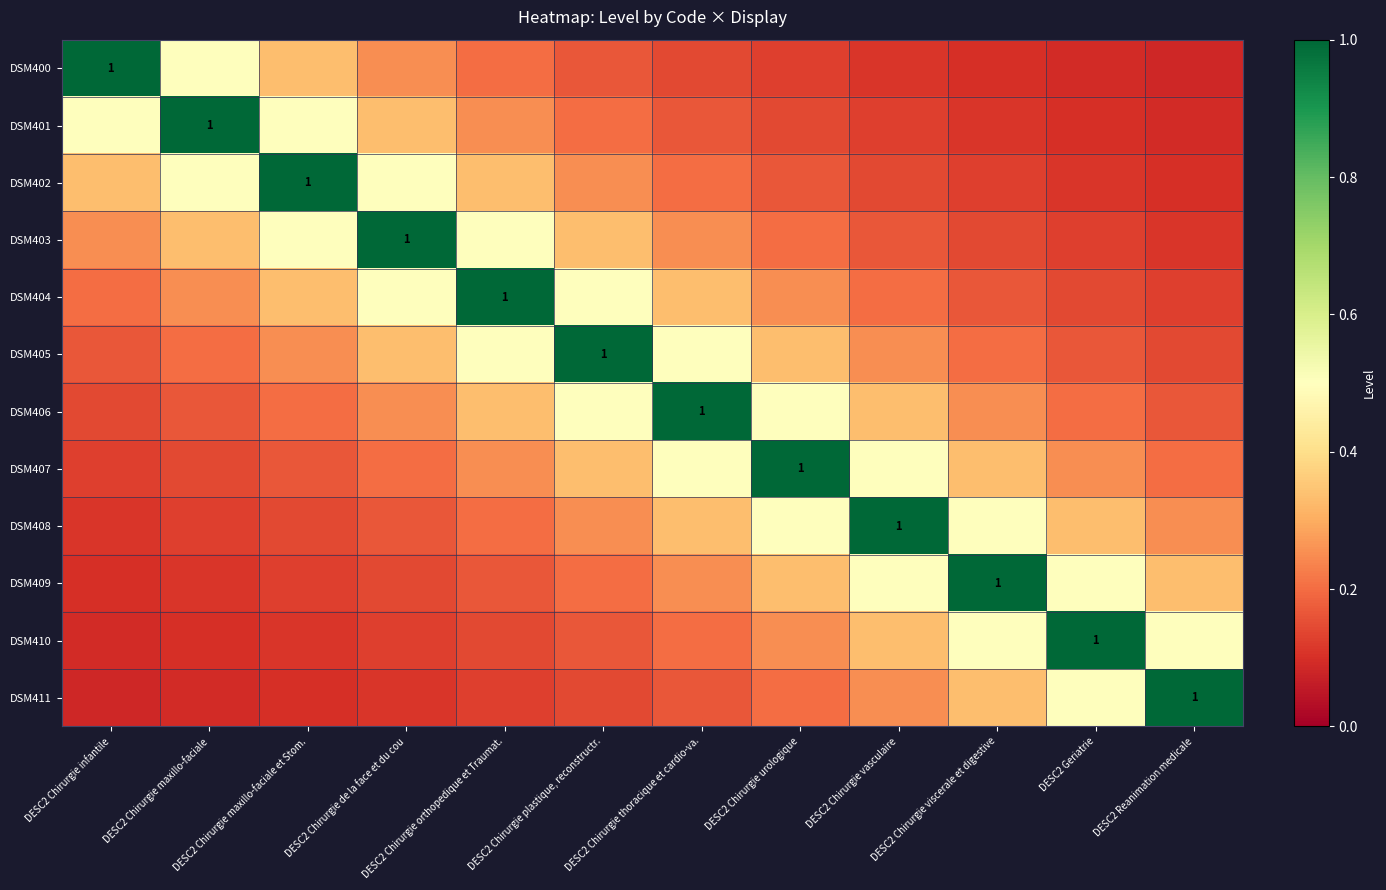

Between DESC2 Chirurgie thoracique et cardio-va. and DESC2 Reanimation medicale, which series saw the biggest shift?

DSM406